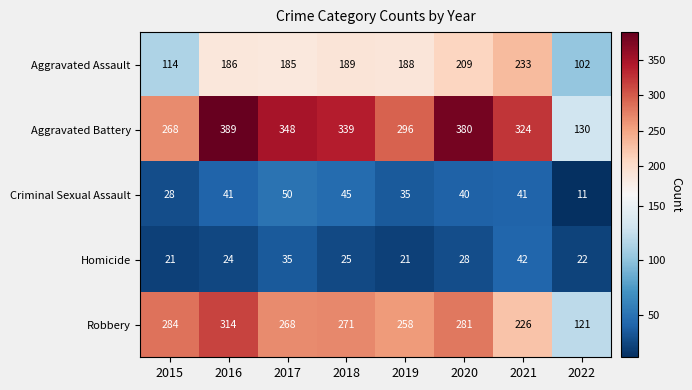

What is the difference between the maximum and minimum values in the Aggravated Battery series?

259